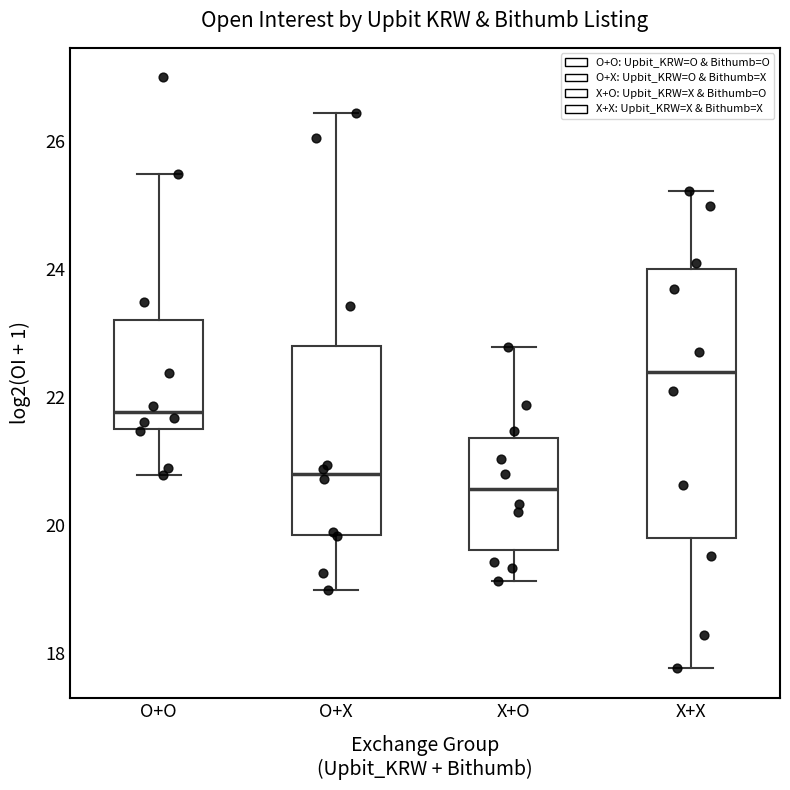

Reading left to right, read every box against the y-axis: the position of its median line, the range the box covers, and the ends of its whiskers. The values are not printed on the chart, so give them approximately, as read against the axis.

O+O: median 21.8, box 21.6 to 23.2, whiskers 20.8 to 25.4
O+X: median 20.8, box 19.8 to 22.8, whiskers 19.0 to 26.4
X+O: median 20.6, box 19.6 to 21.4, whiskers 19.2 to 22.8
X+X: median 22.4, box 19.8 to 24.0, whiskers 17.8 to 25.2